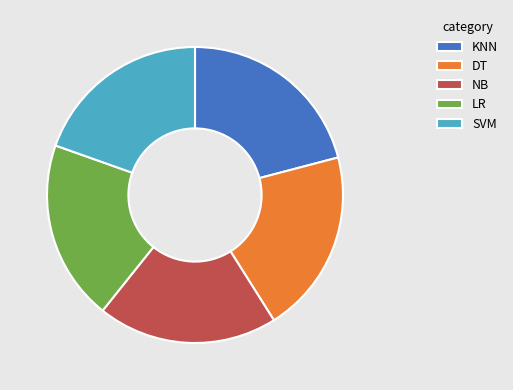

Is it true that SVM is 20% of the pie?

True